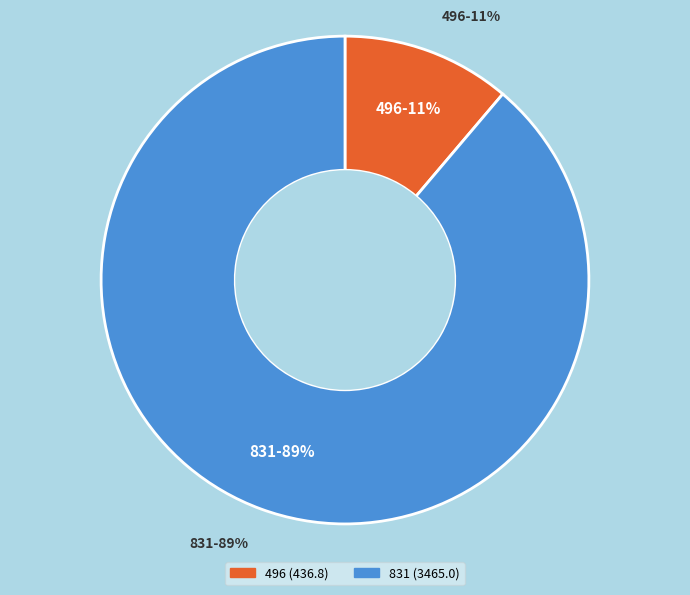

Which category has the smallest portion of the pie?

496